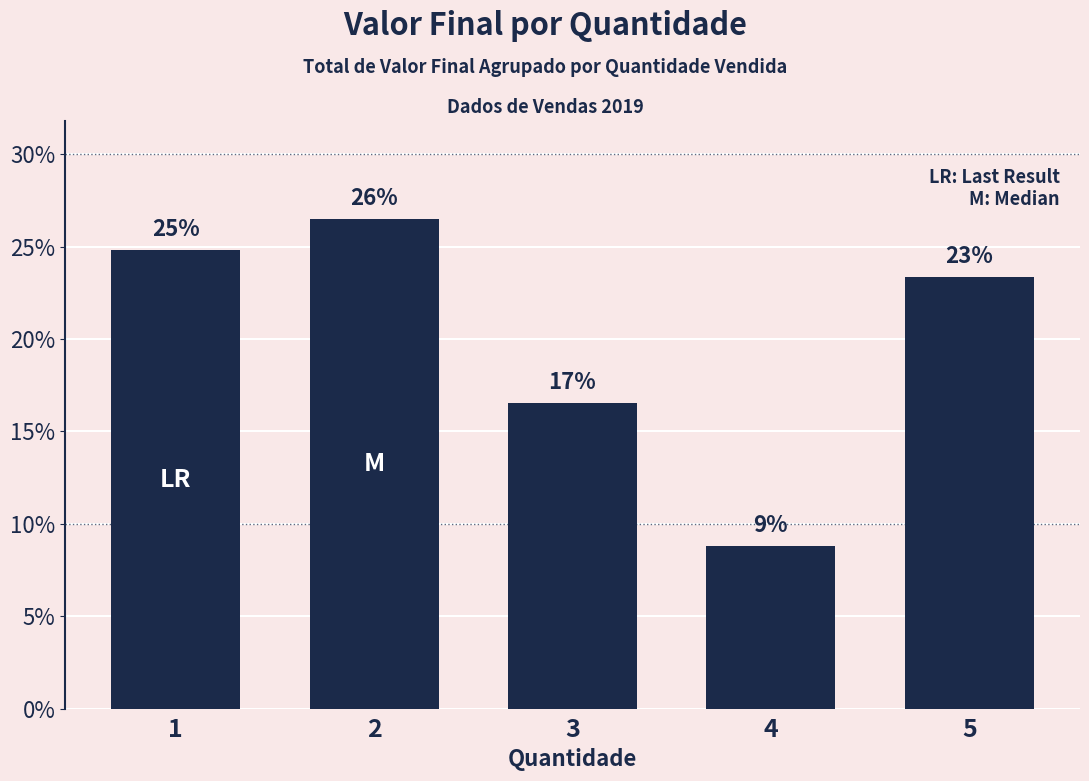

Reading right to left, extract all data points from this chart.

23.4	8.8	16.5	26.5	24.8